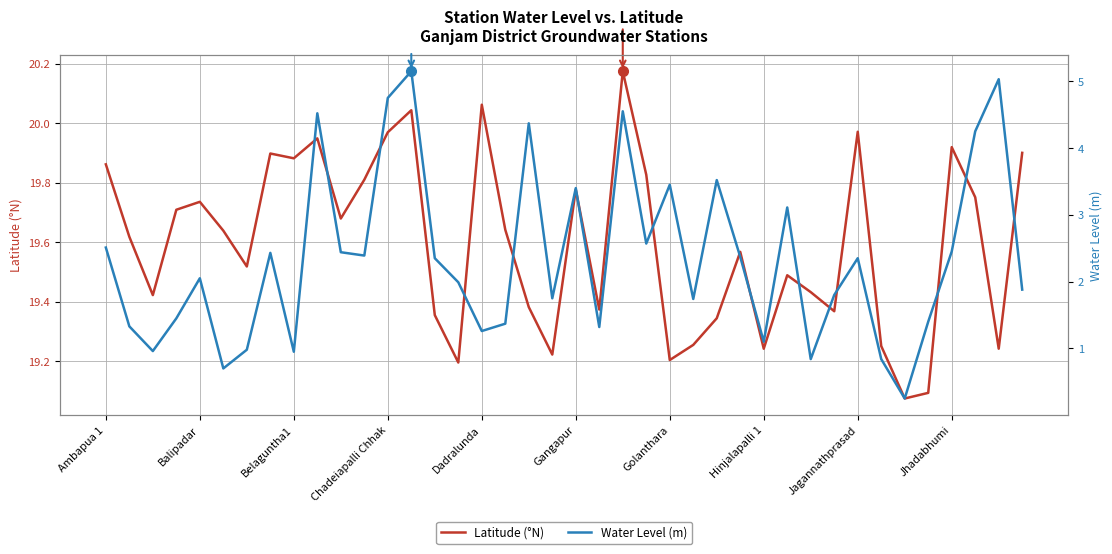

The value of Latitude (°N) at Jagannathprasad is 34.4. True or false?

False